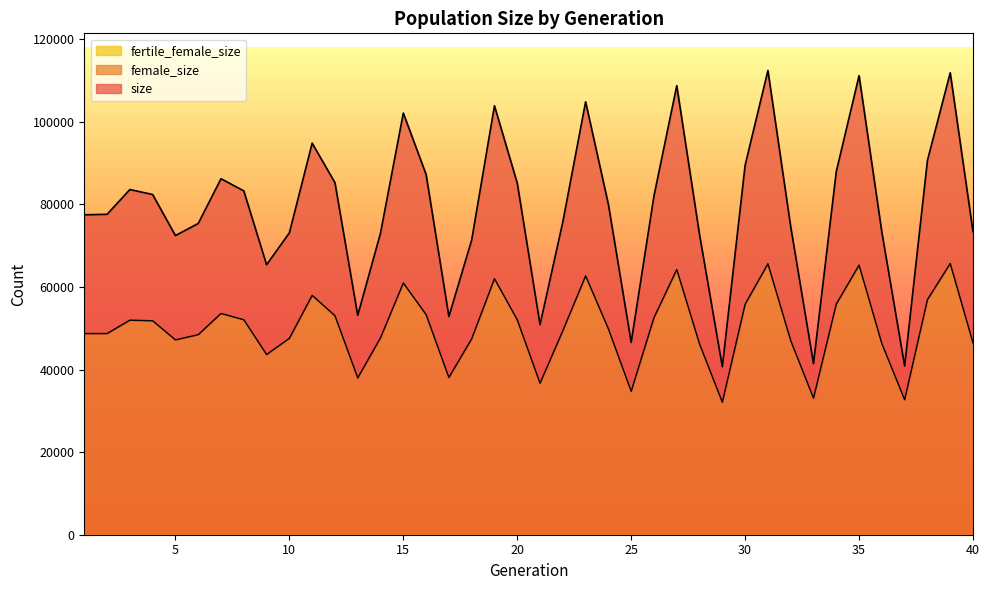

What is the difference between the second highest and second lowest values in the size series?

71013